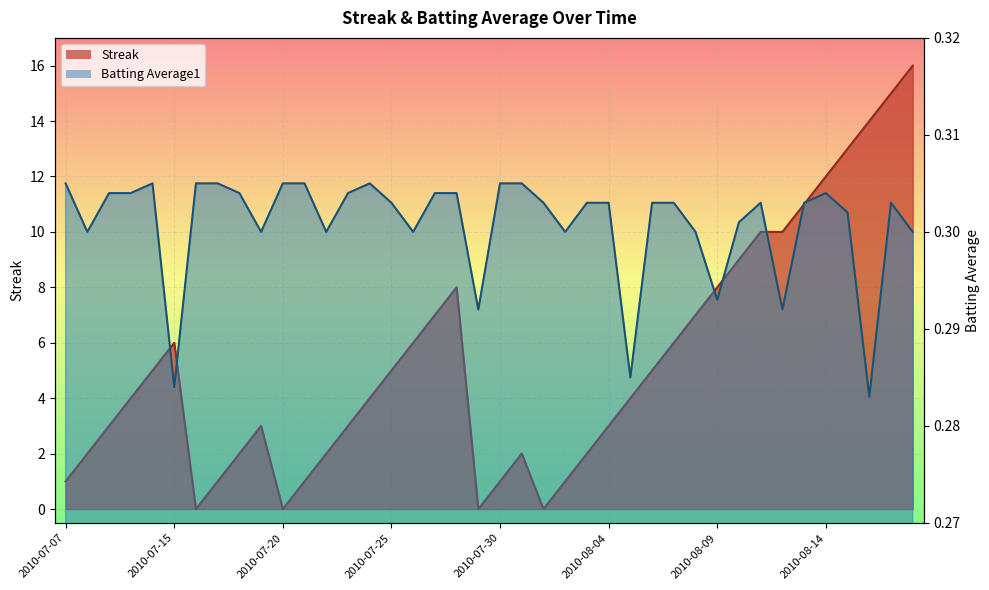

List the series in order of their peak value, highest first.

Streak, Batting Average1